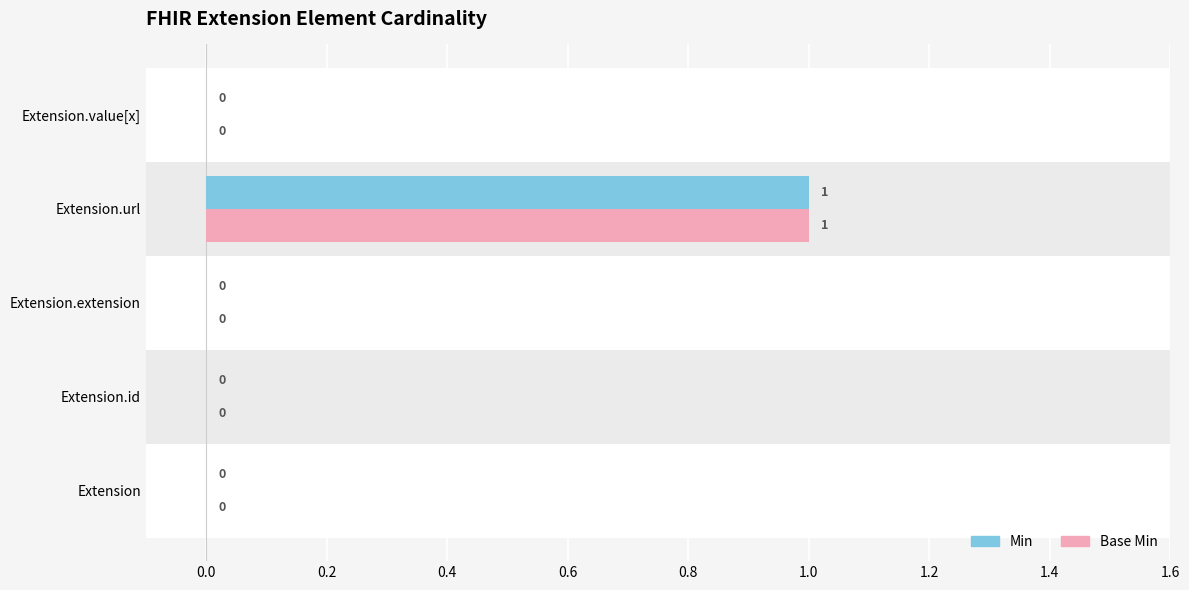

Which category has the highest value across all series?

Extension.url